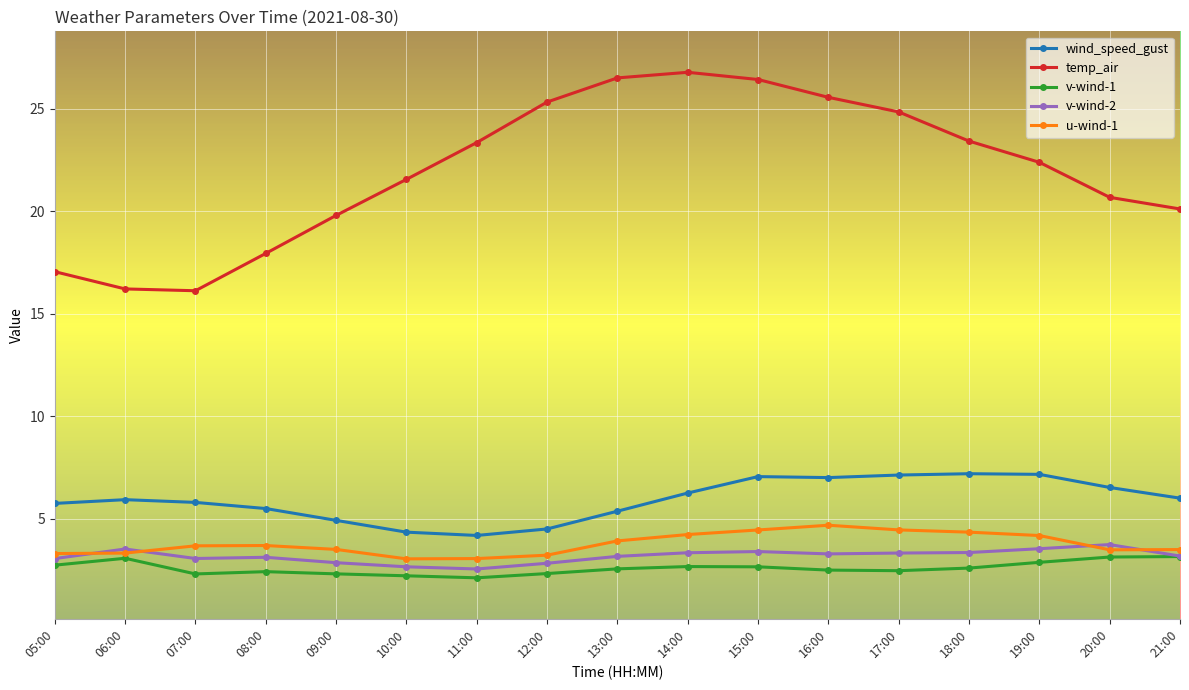

Which series has the widest spread of values?

temp_air